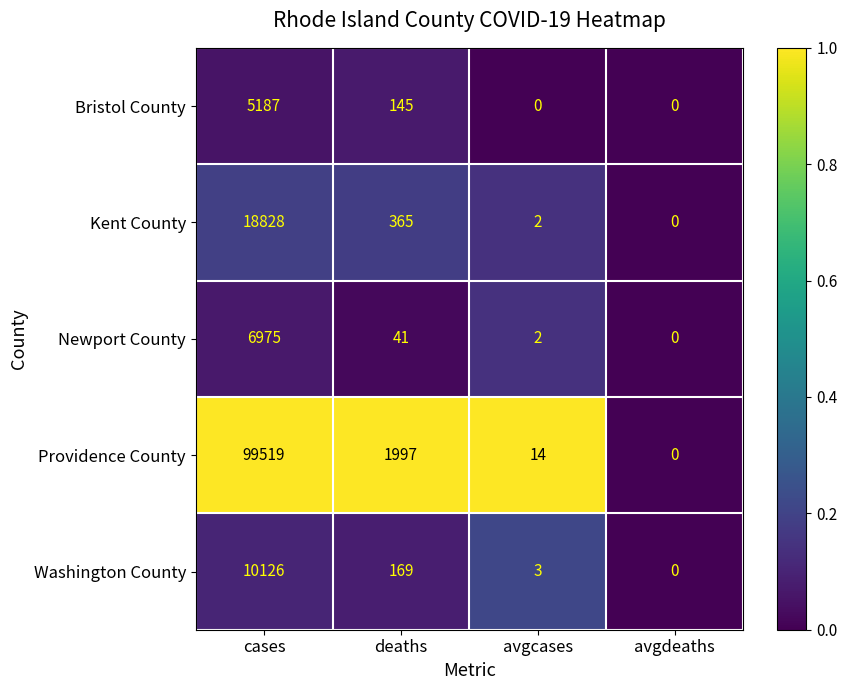

Read the Bristol County value at deaths, to the nearest 100.

100